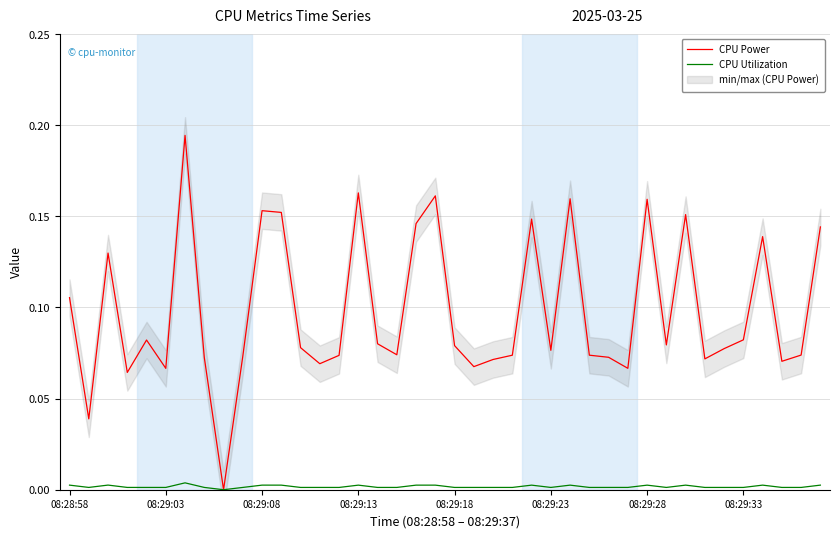

Which category has the lowest value in the CPU Power series?

8